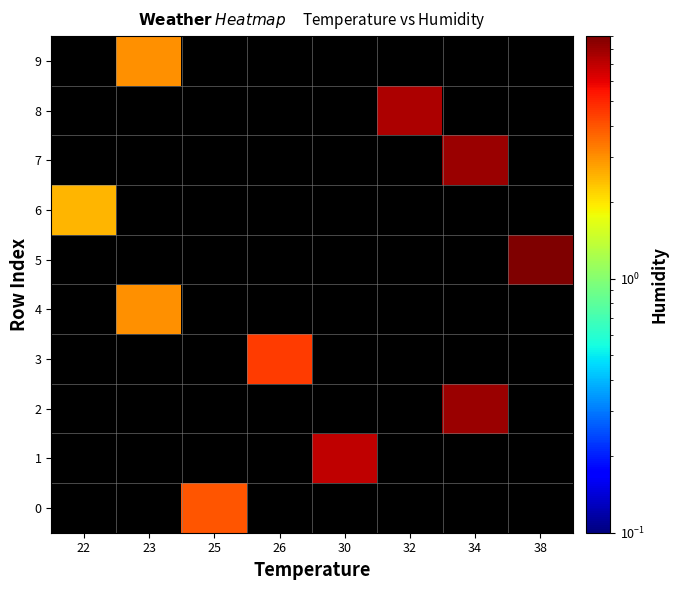

Count the number of data series in this chart.

10